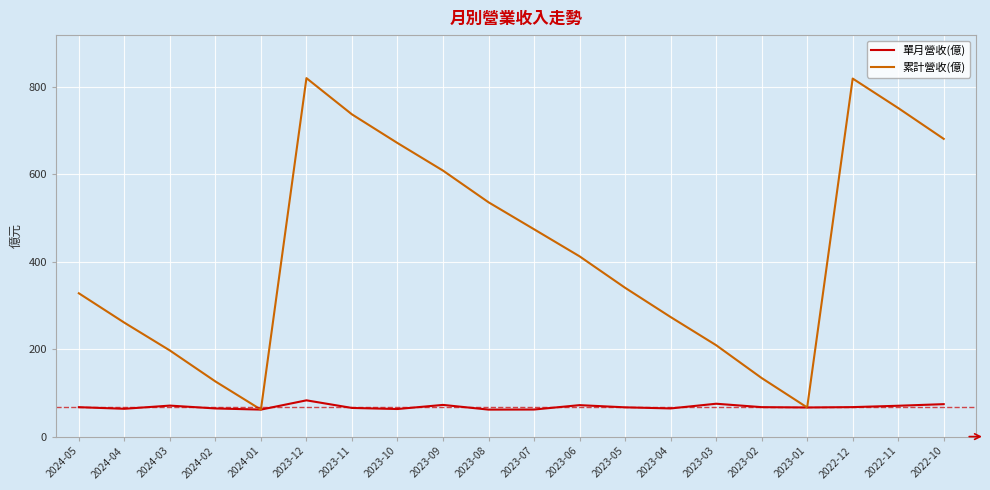

What is the maximum value for 單月營收(億)?

82.9